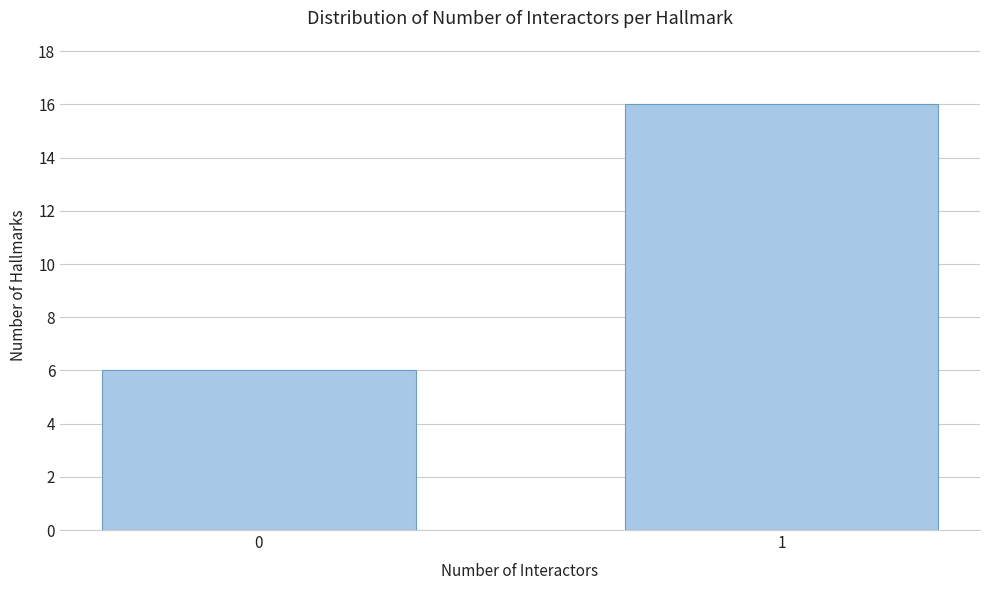

Reading left to right, transcribe all the data shown in this chart.

0=6	1=16